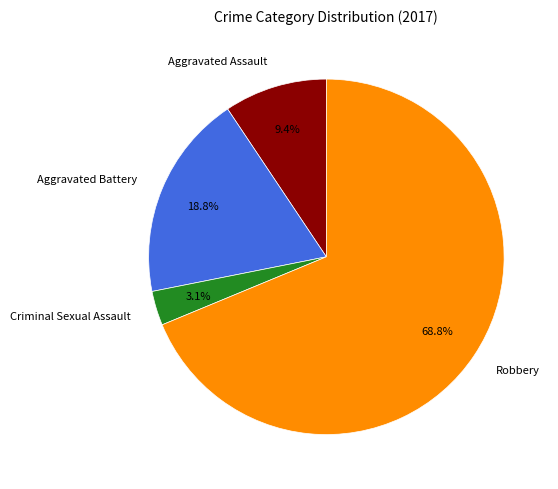

Does any single category account for the majority?

Yes